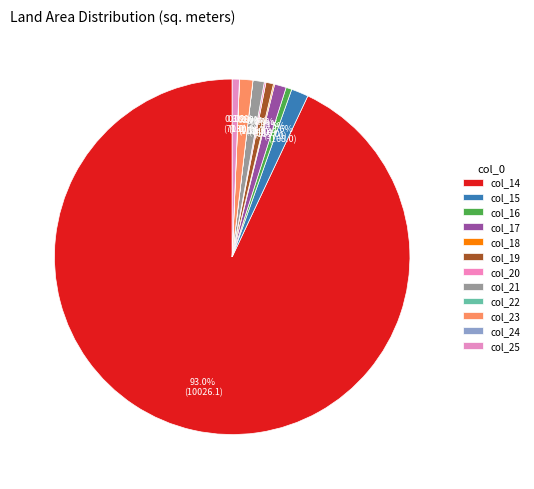

Which slice is the smallest?

22